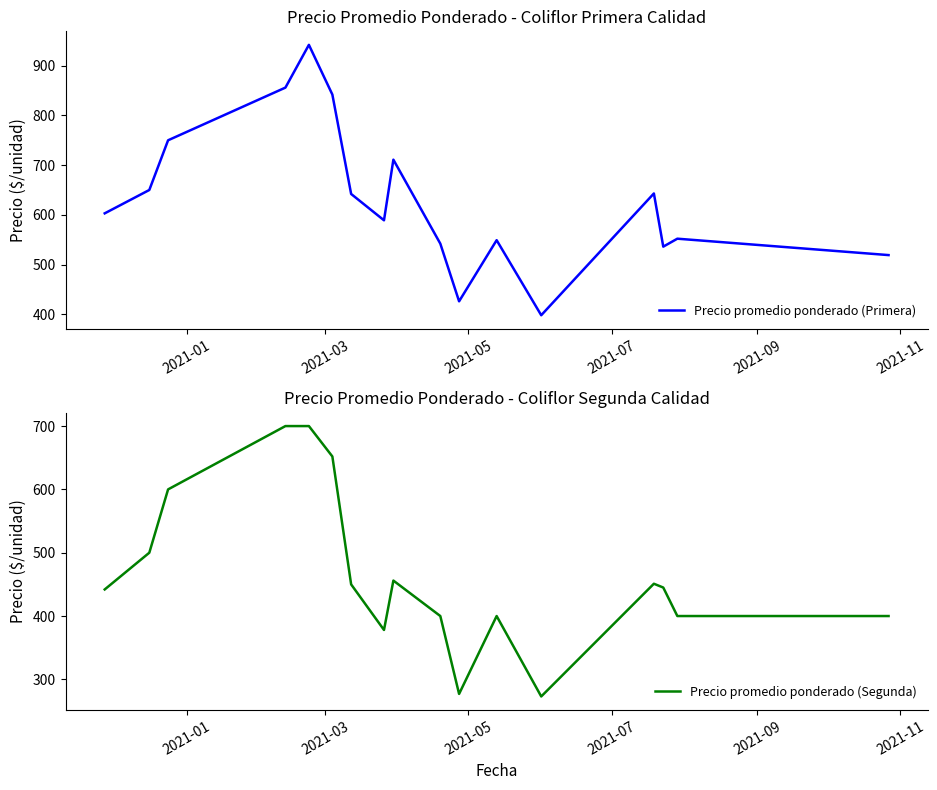

What is the lowest value of the Precio promedio ponderado (Segunda) series?

273